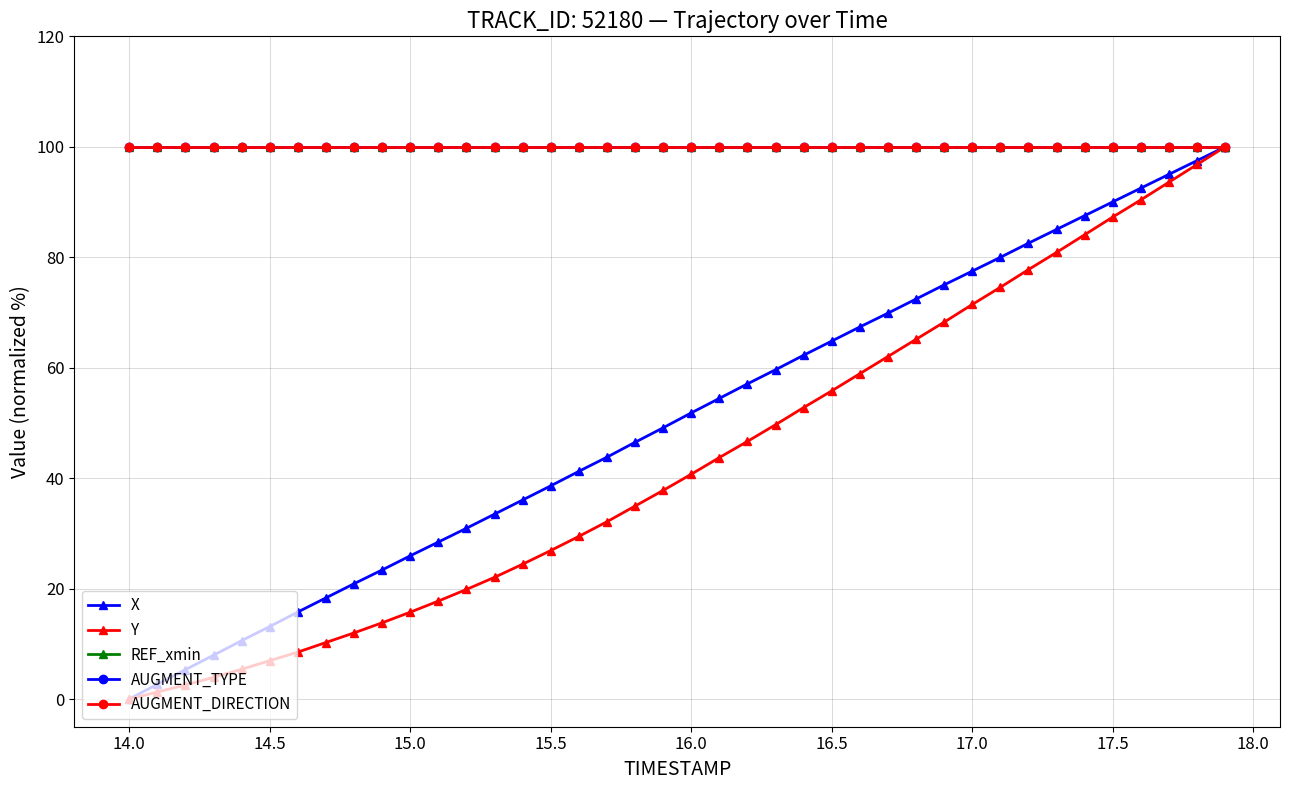

Is this an area chart (filled region under the line)?

No